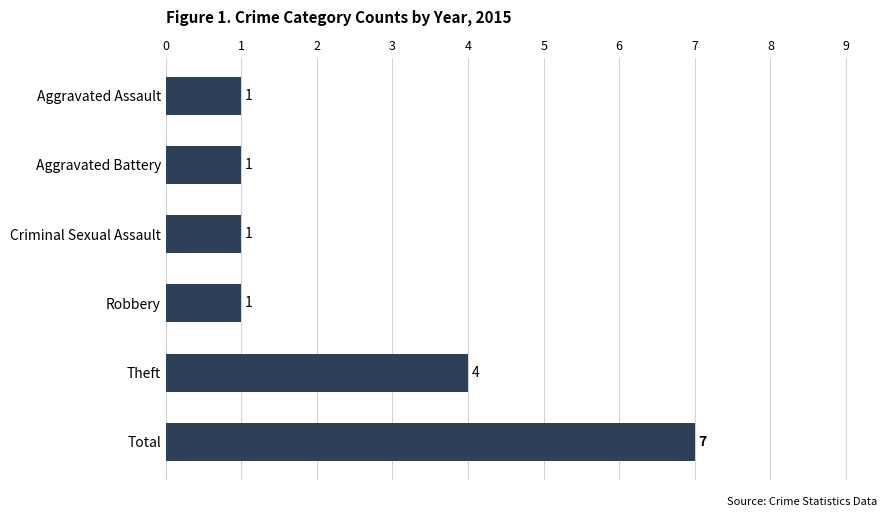

What is the value of the 5th bar from the top?

4